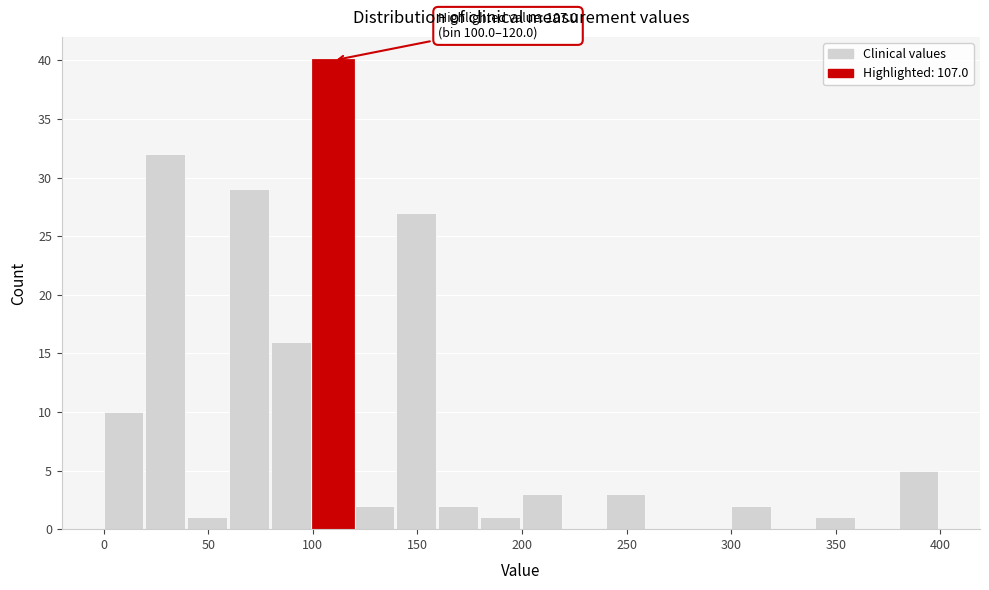

Over which range of the x-axis is the bar tallest?

100 to 120